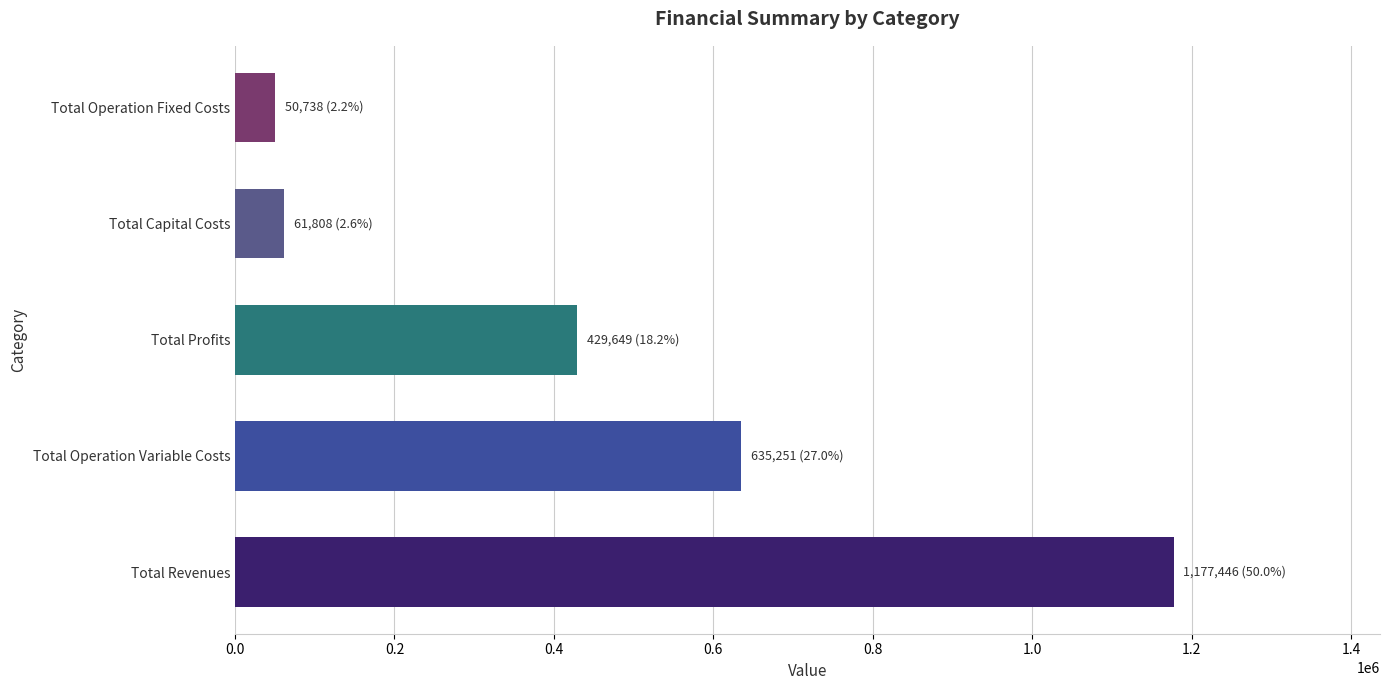

What value does the data have at Total Operation Variable Costs?

635251.3